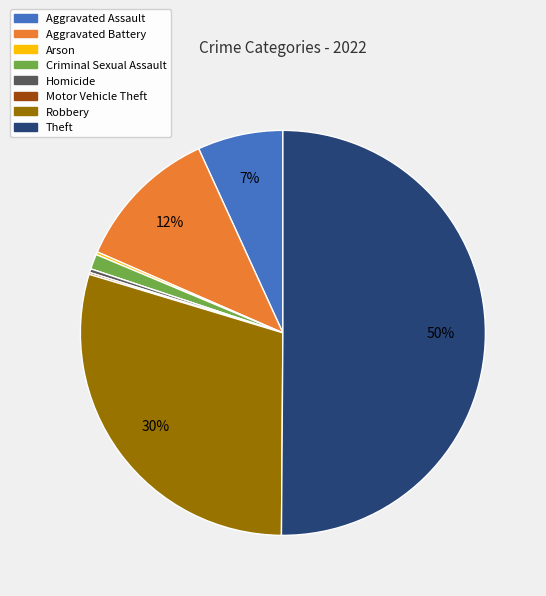

Is it true that Homicide is 15% of the pie?

False